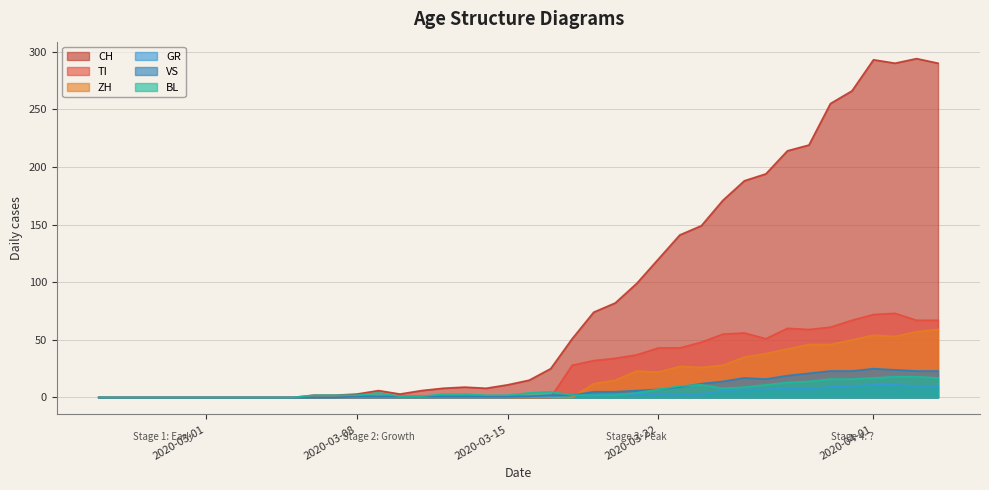

True or false: TI and BL intersect in this chart.

True